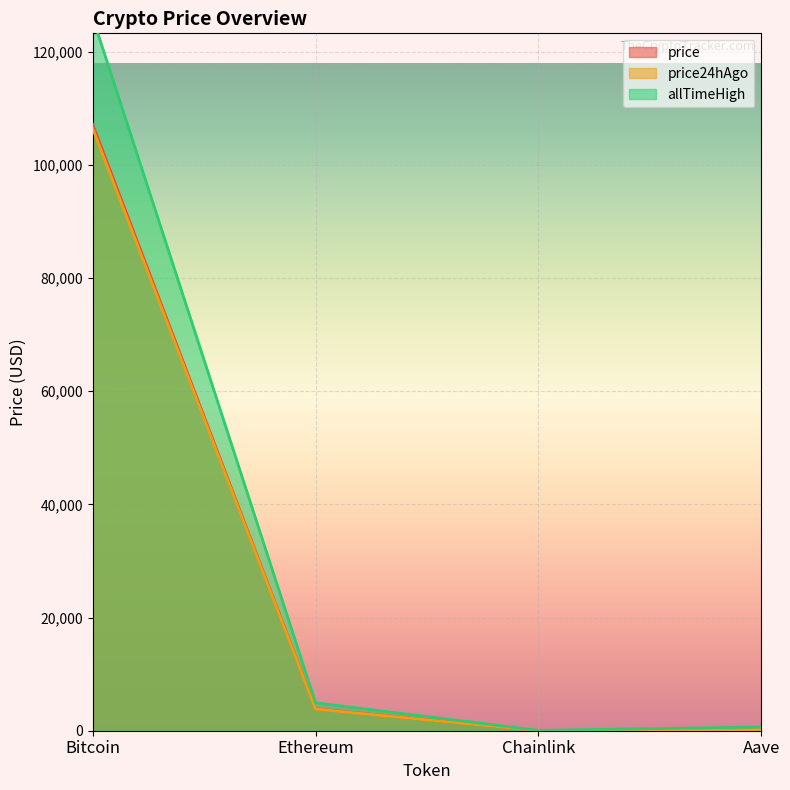

Where is price24hAgo nearest to the value 53233?

Ethereum